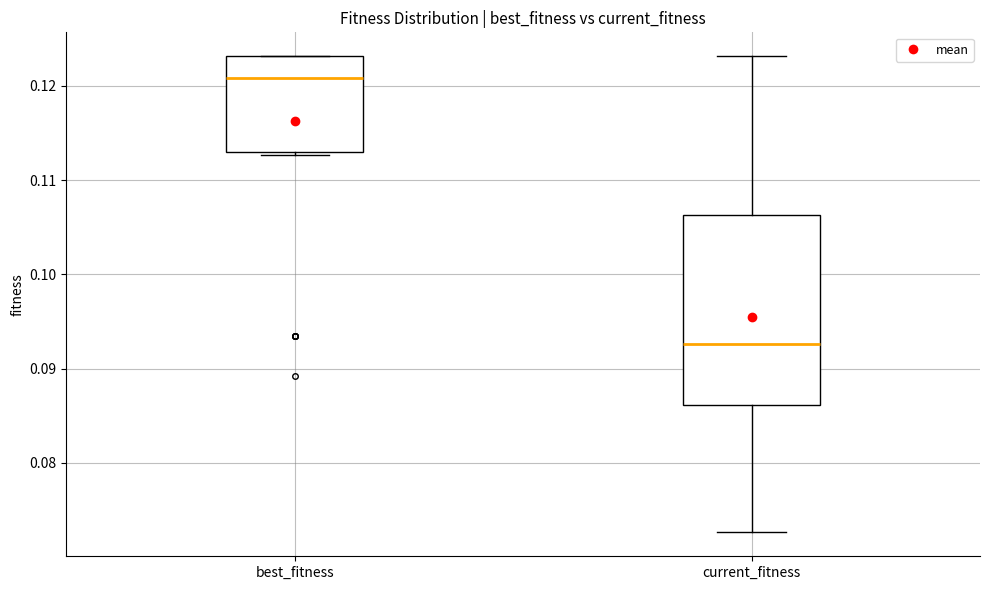

Where is the lower edge of the box for current_fitness on the y-axis? The values are not printed on the chart, so give them approximately, as read against the axis.

0.086